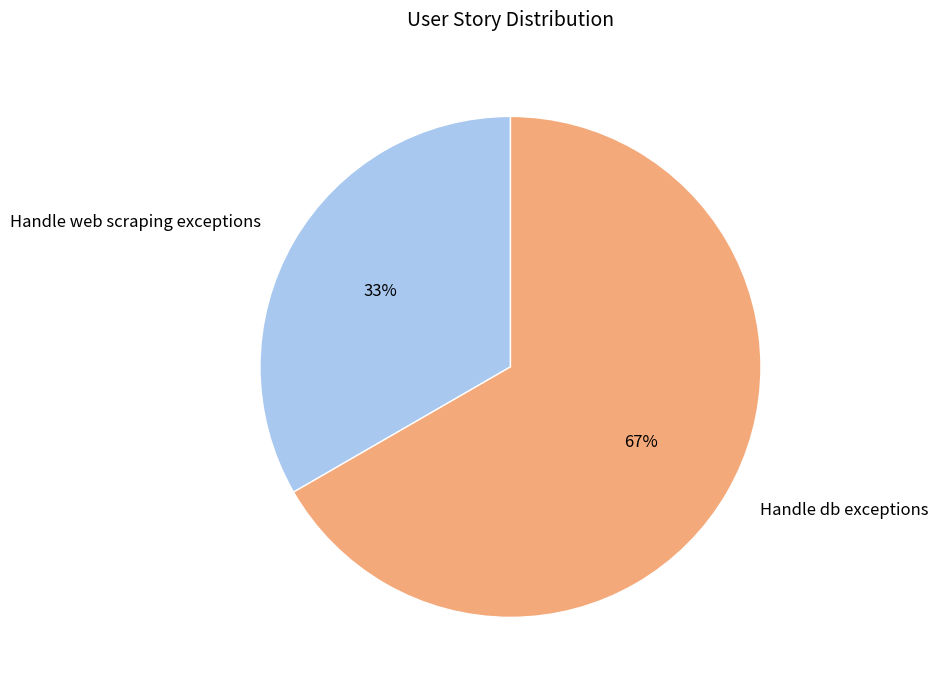

Which category has the biggest portion of the pie?

Handle db exceptions